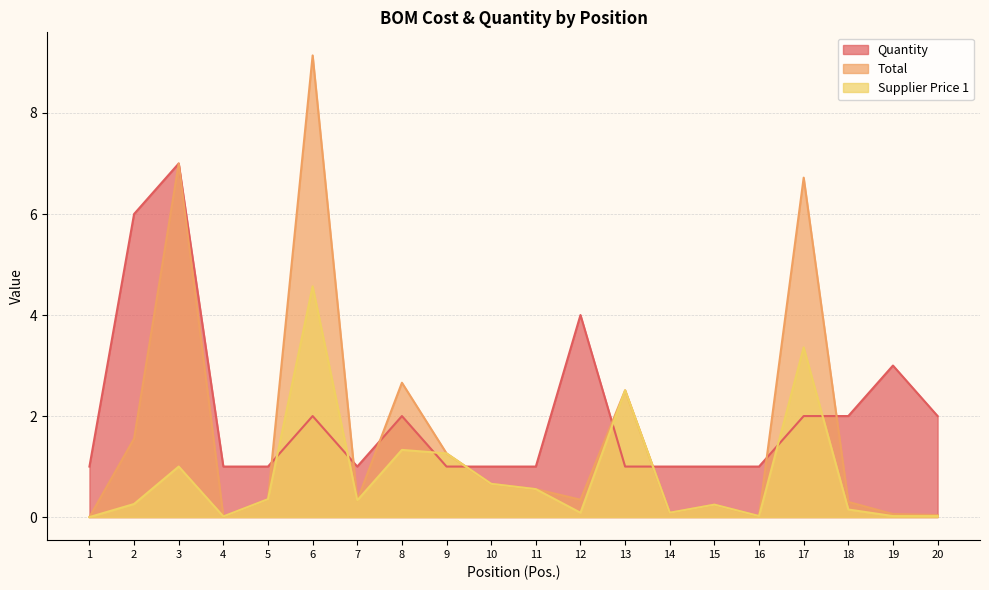

Rank the series at 6 from lowest to highest value.

Quantity, Supplier Price 1, Total